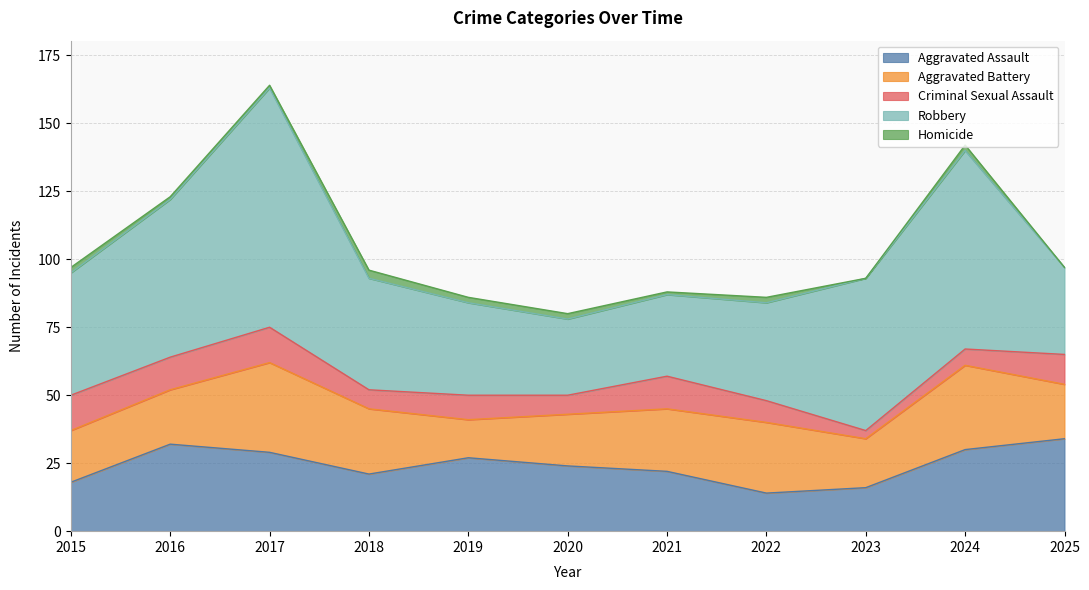

Which has a higher value, 2019 or 2023?

2019